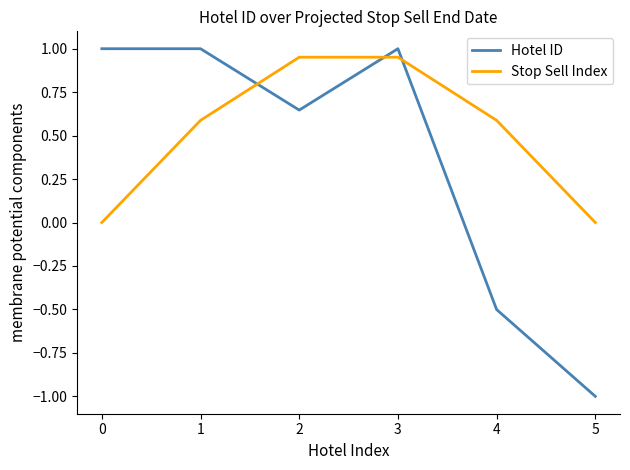

Which category has the lowest value in the Hotel ID series?

5